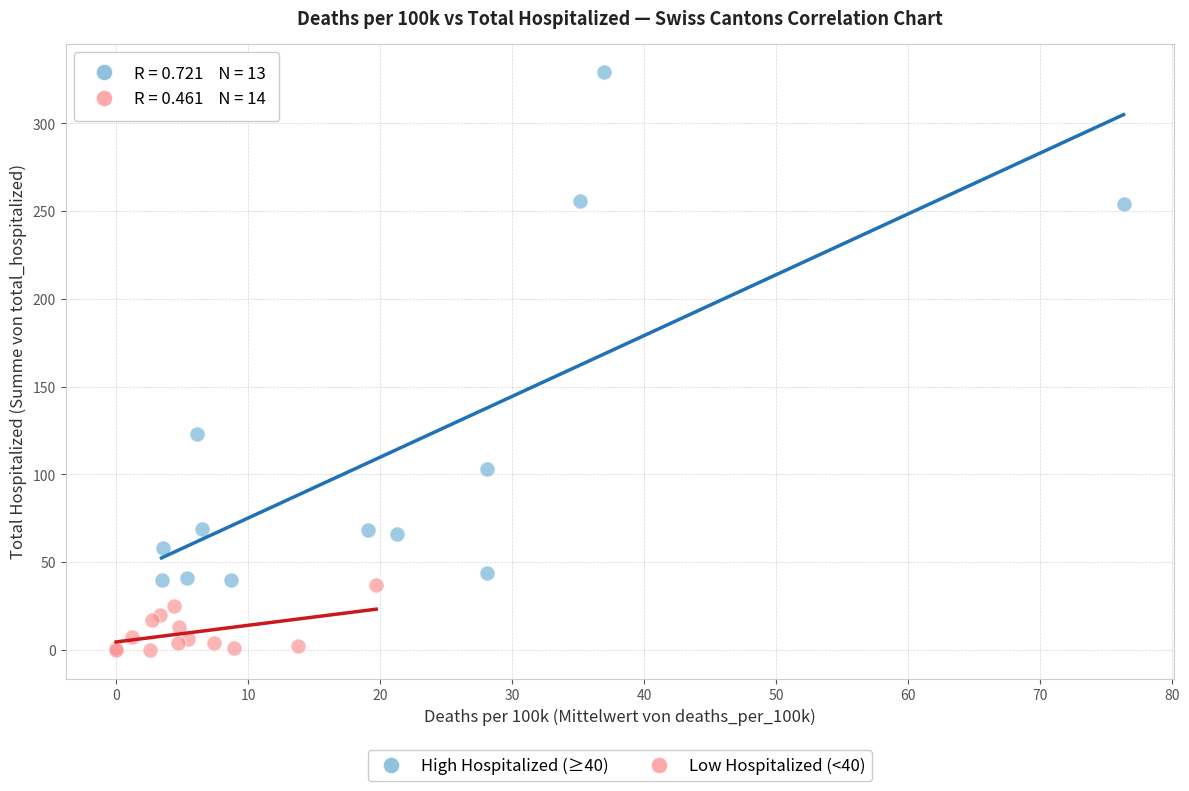

Which series reaches the maximum Y coordinate?

High Hospitalized (≥40)